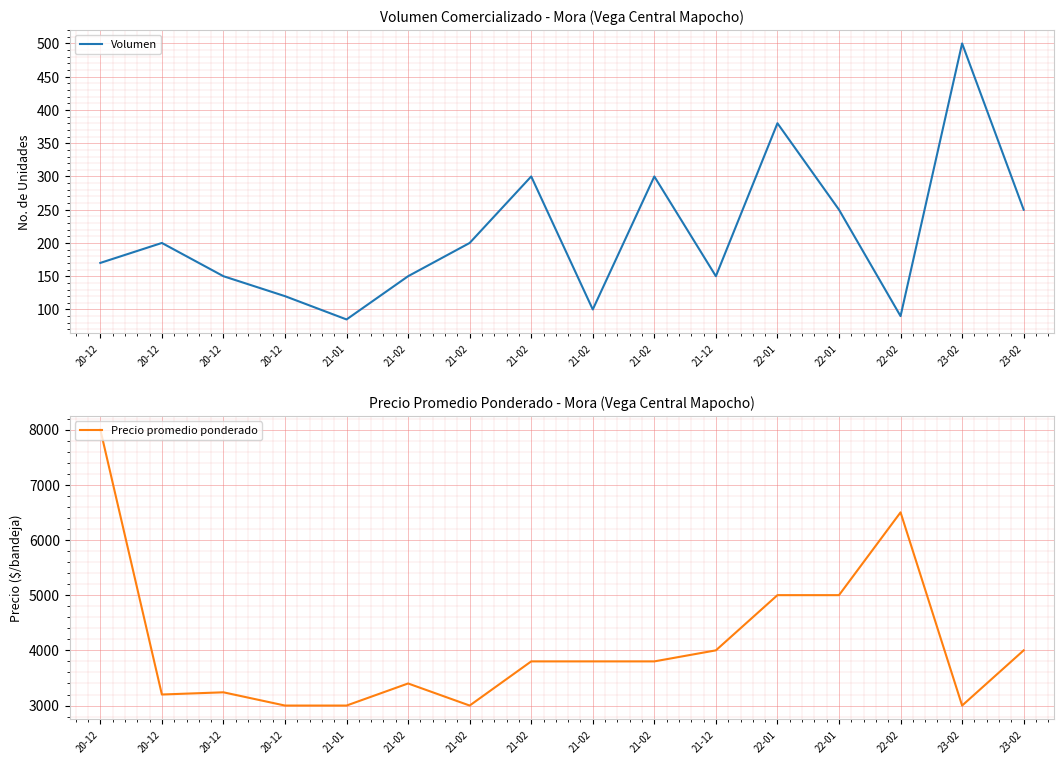

What are all the series names shown in the legend?

Volumen, Precio promedio ponderado